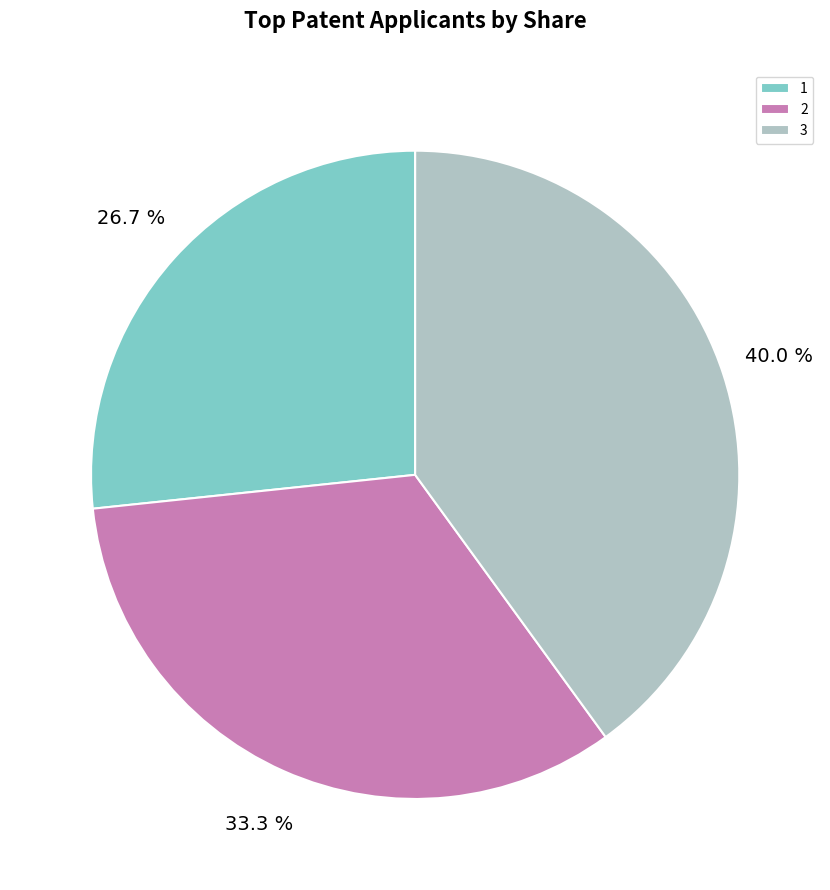

Is 2 the majority of the pie?

No